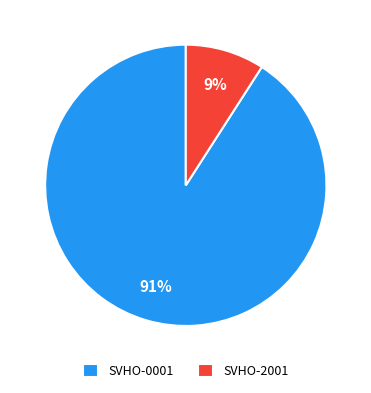

True or false: SVHO-2001 accounts for 21% of the total.

False